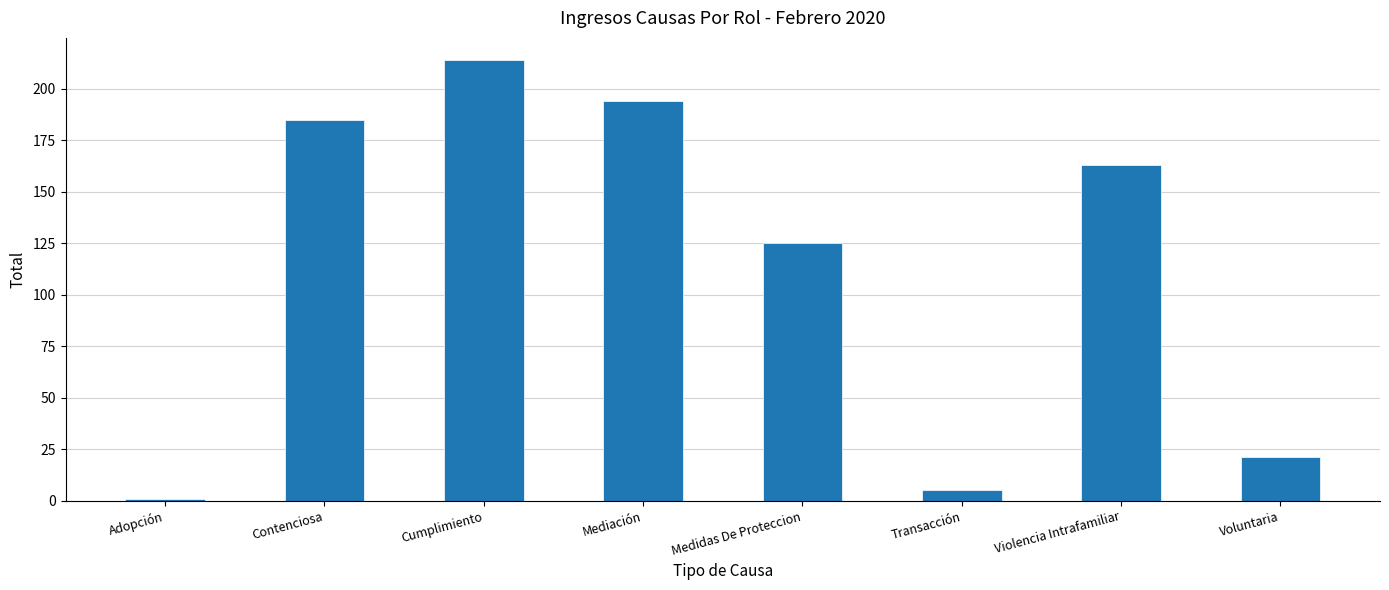

What position from the left is Transacción?

6